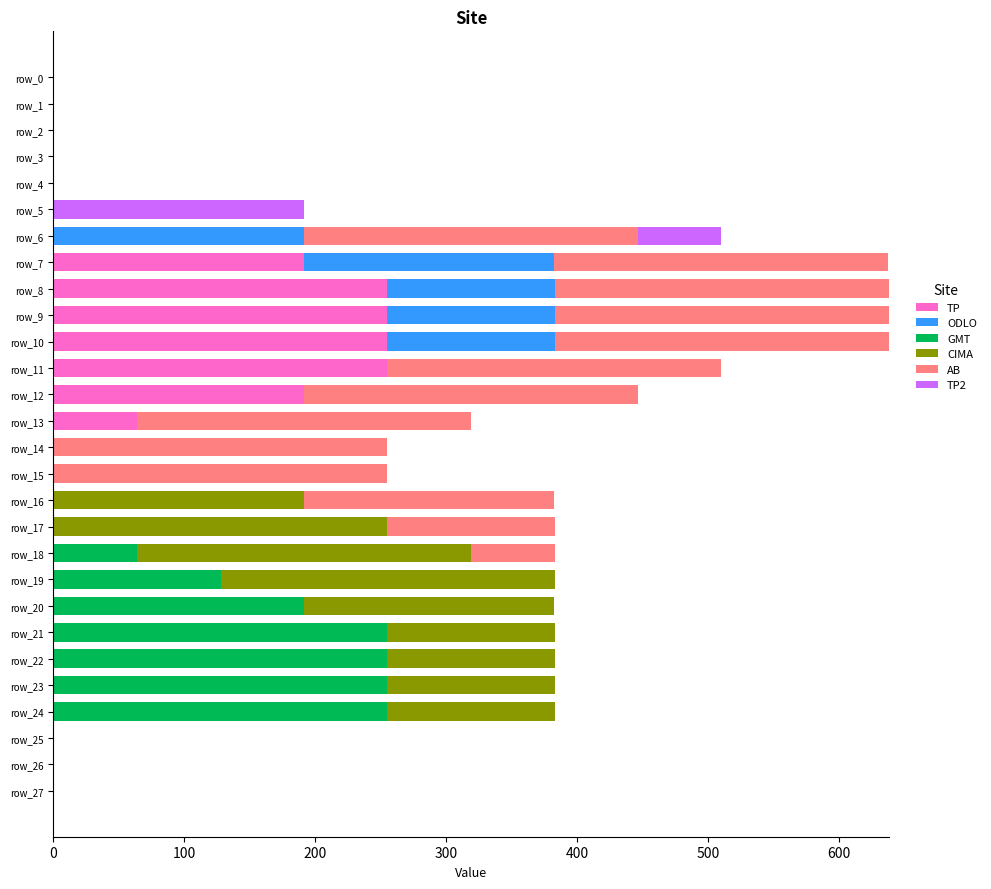

The TP series shows 108 at row_25. True or false?

False